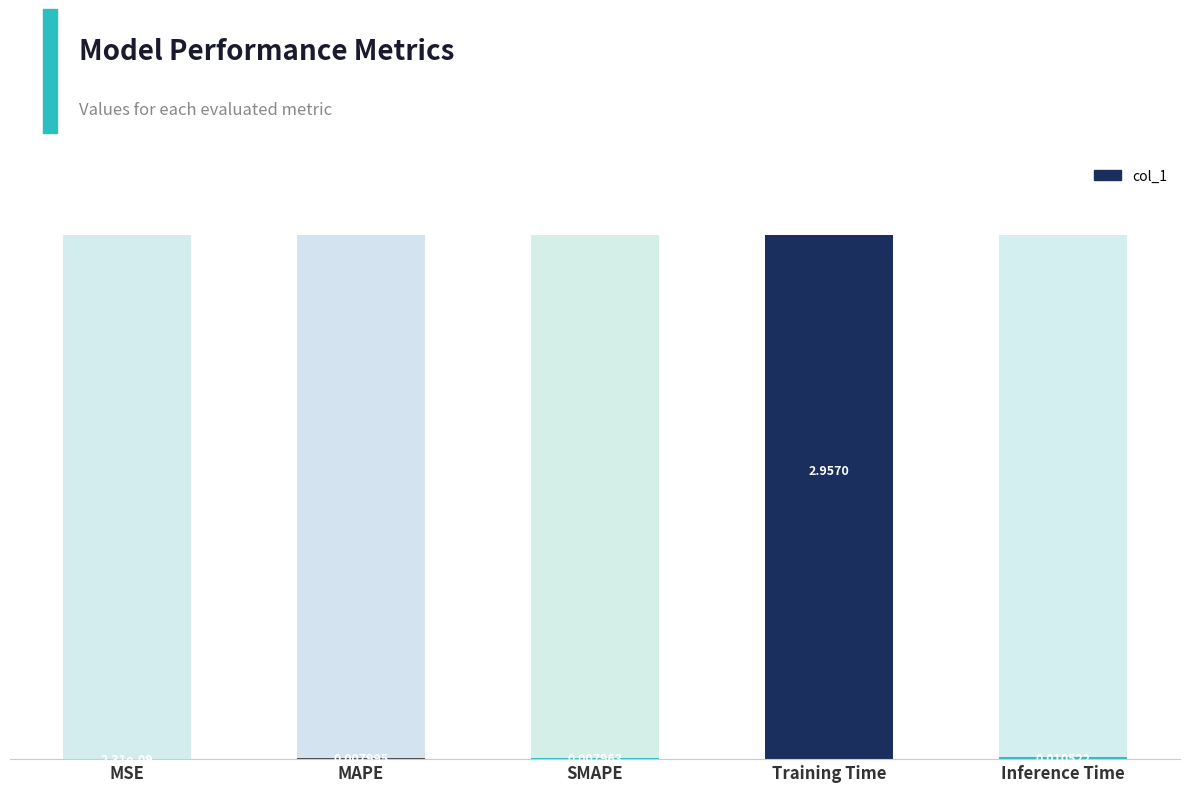

Does the chart contain any negative values?

No